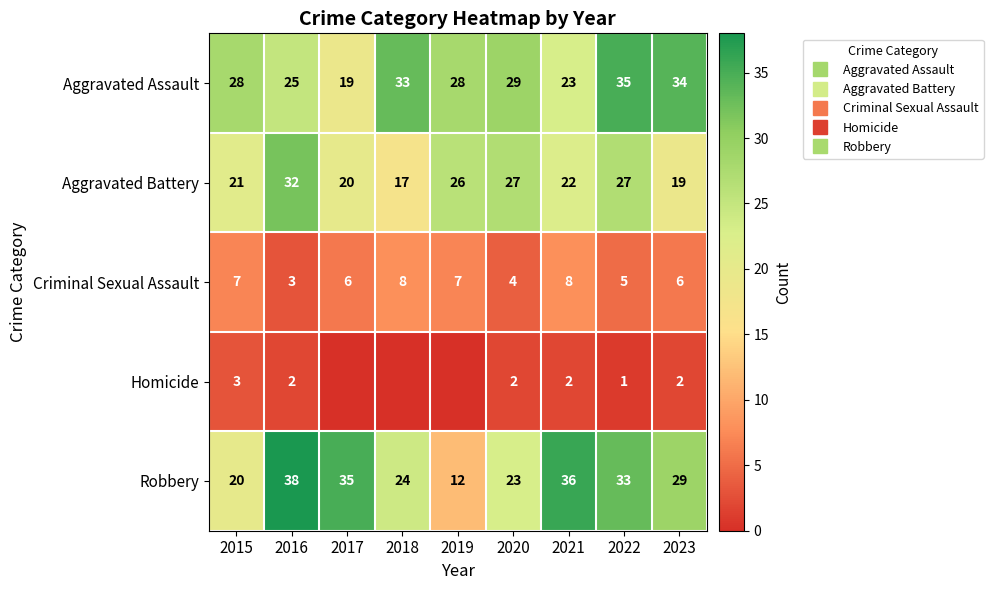

Between 2015 and 2021, which series saw the biggest shift?

Robbery